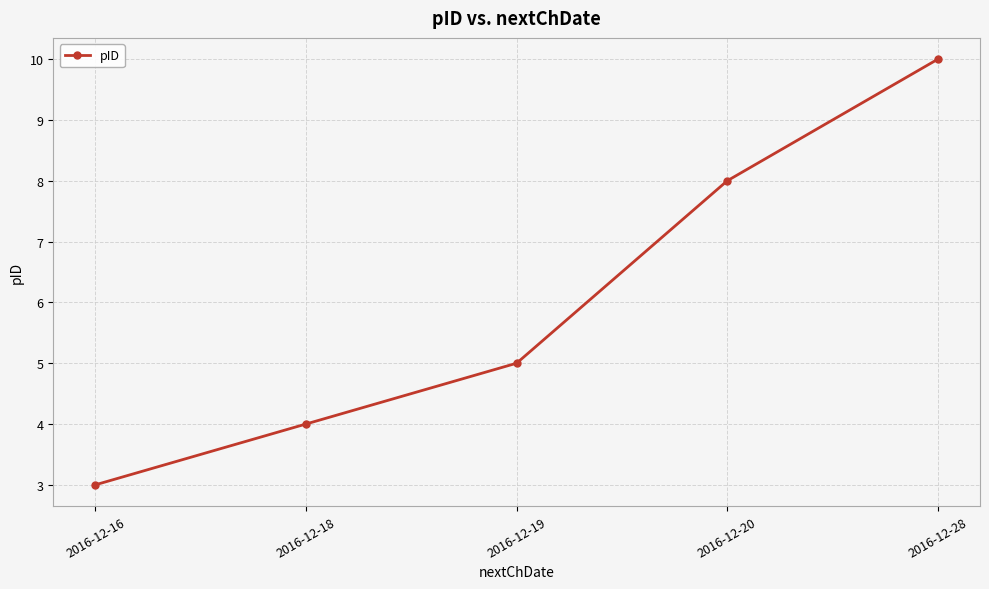

Is this an area chart (filled region under the line)?

No